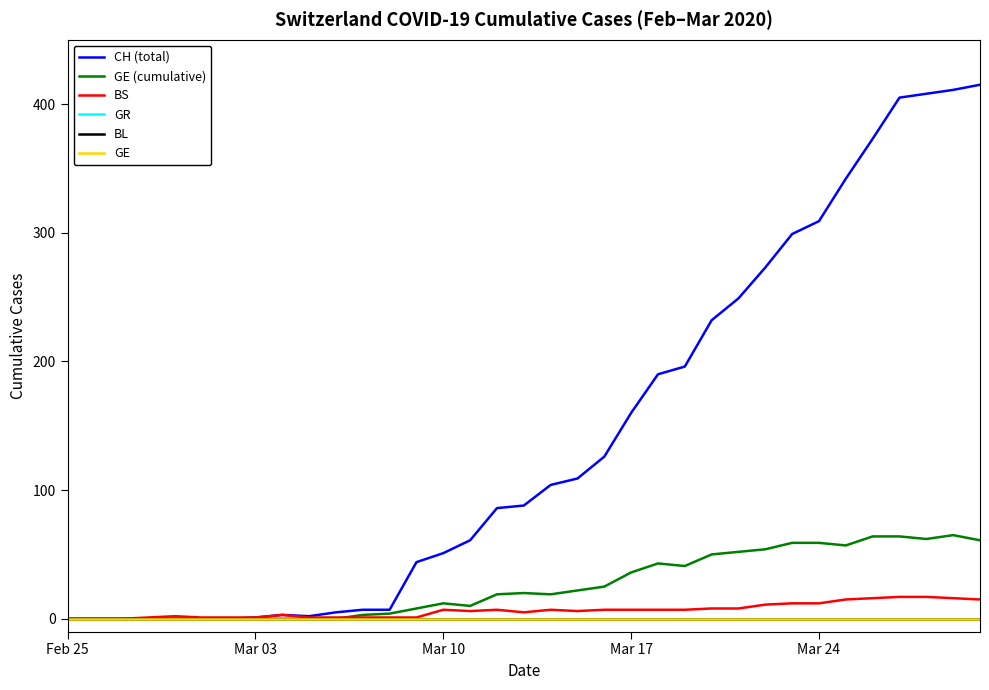

Does the chart display data point markers on the line(s)?

No